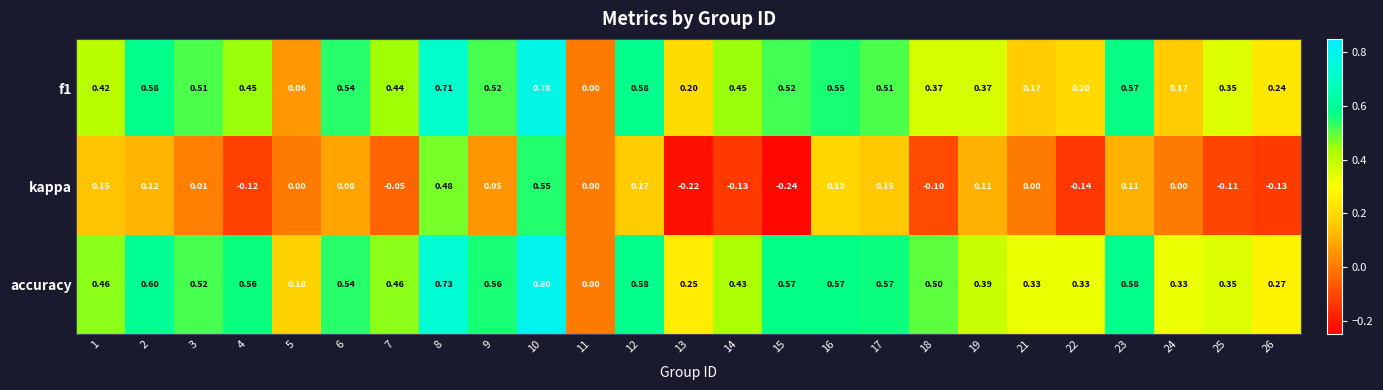

Which series has the largest range (max minus min)?

accuracy